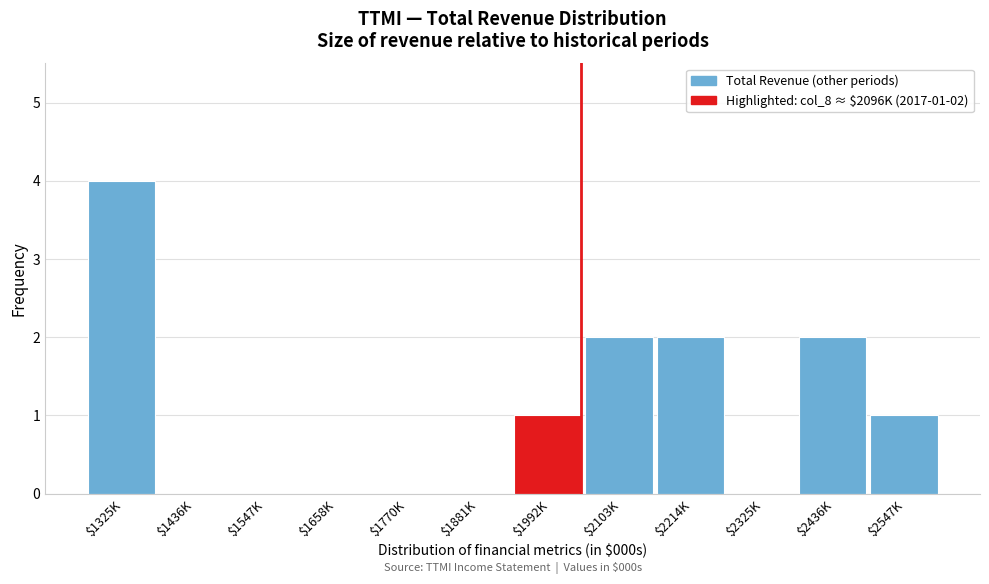

What is the maximum value shown in the chart?

4